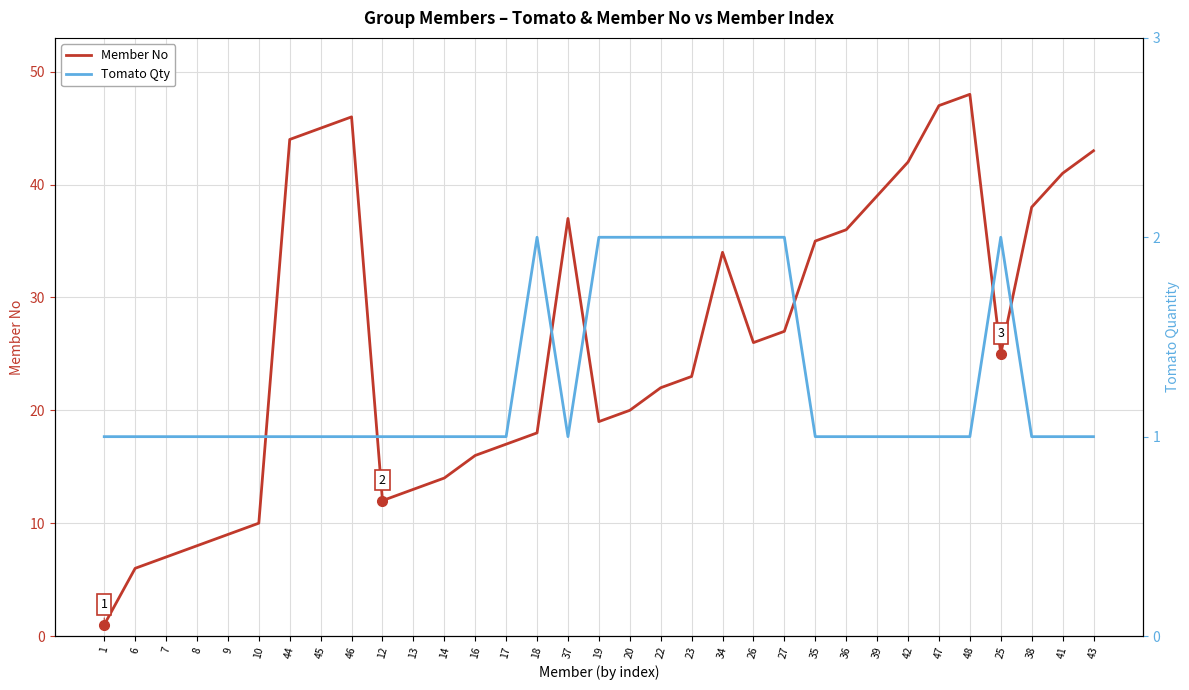

What is the lowest value of the Member No series?

1